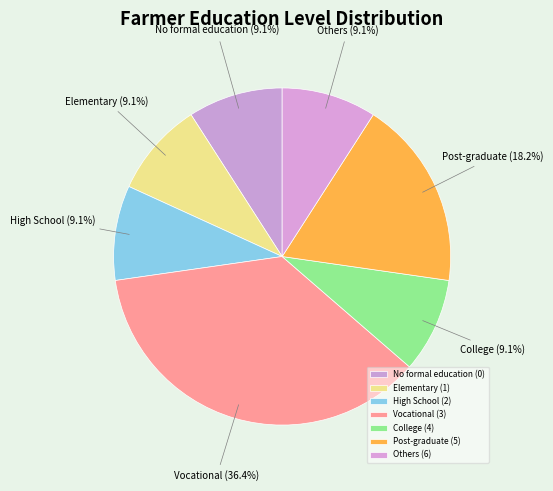

How many segments does this pie chart have?

7